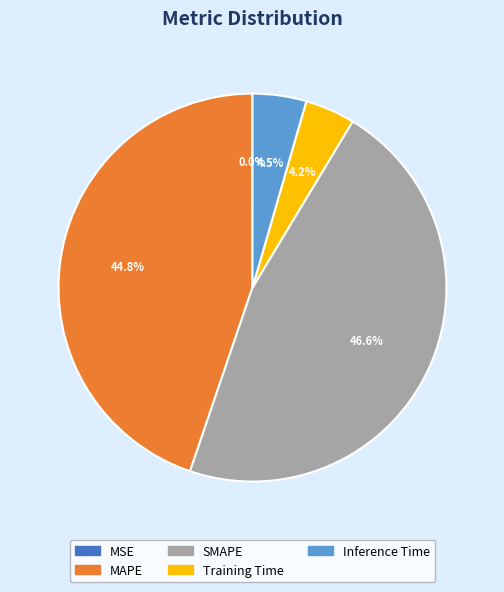

True or false: Training Time accounts for 4% of the total.

True